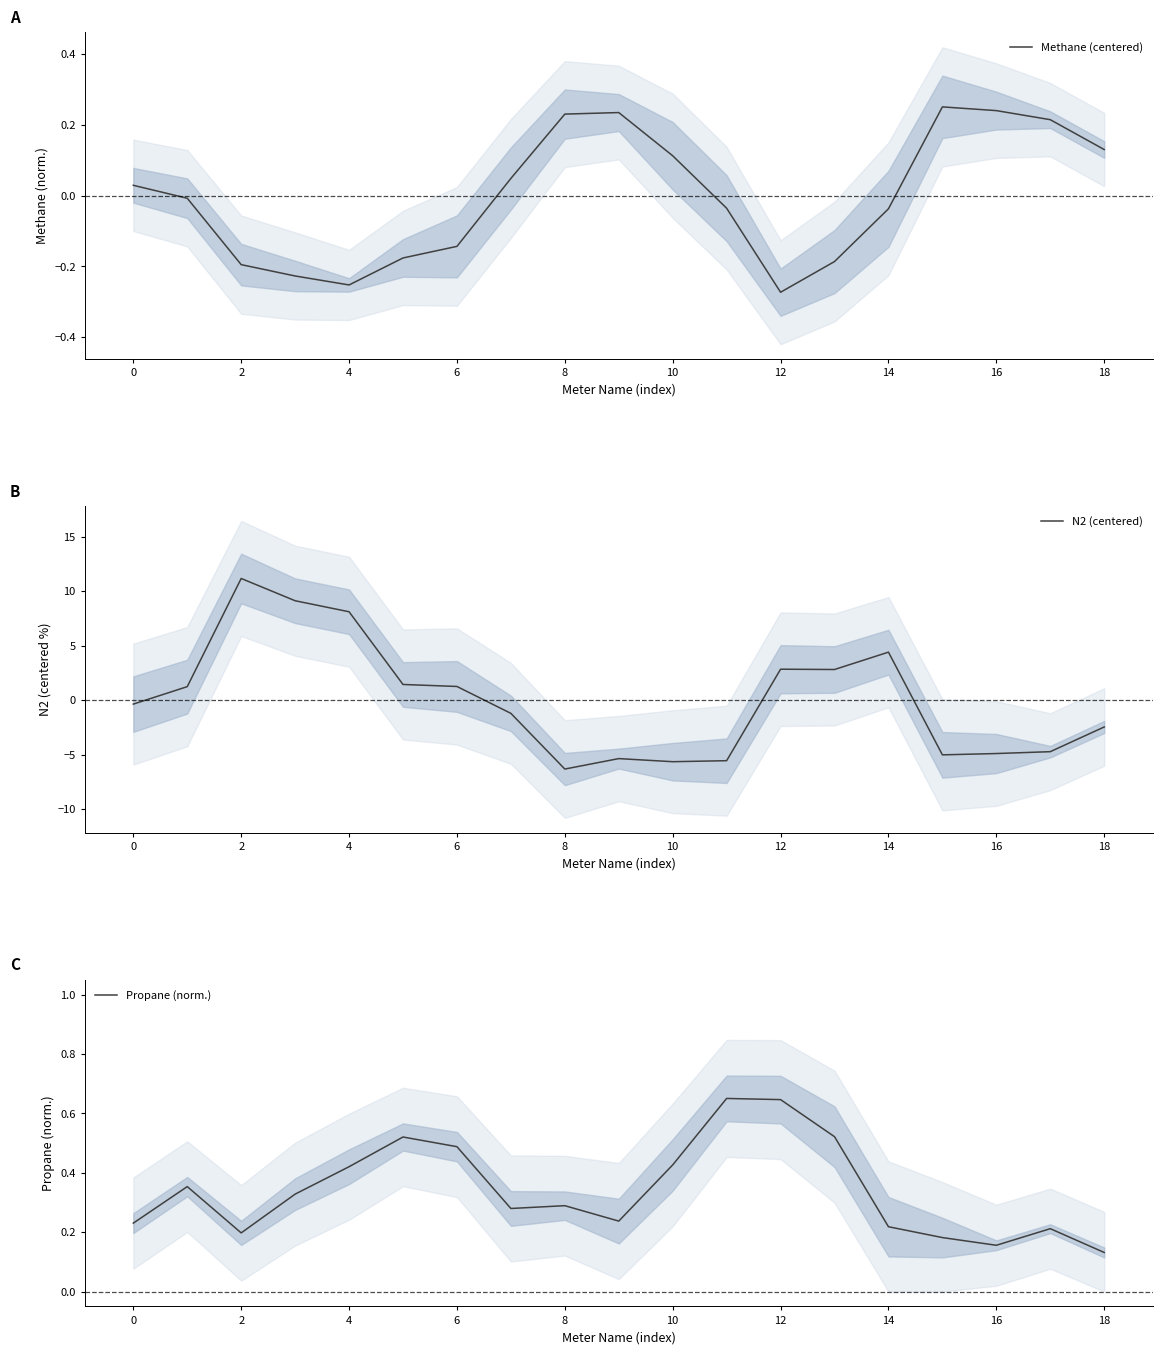

True or false: Methane (centered) has a value of -0.2 at 6.

False